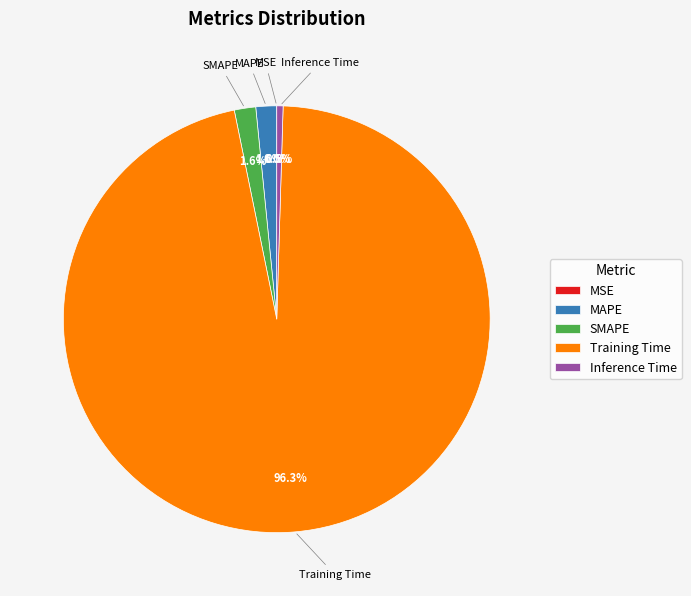

Is it true that SMAPE is 12% of the pie?

False